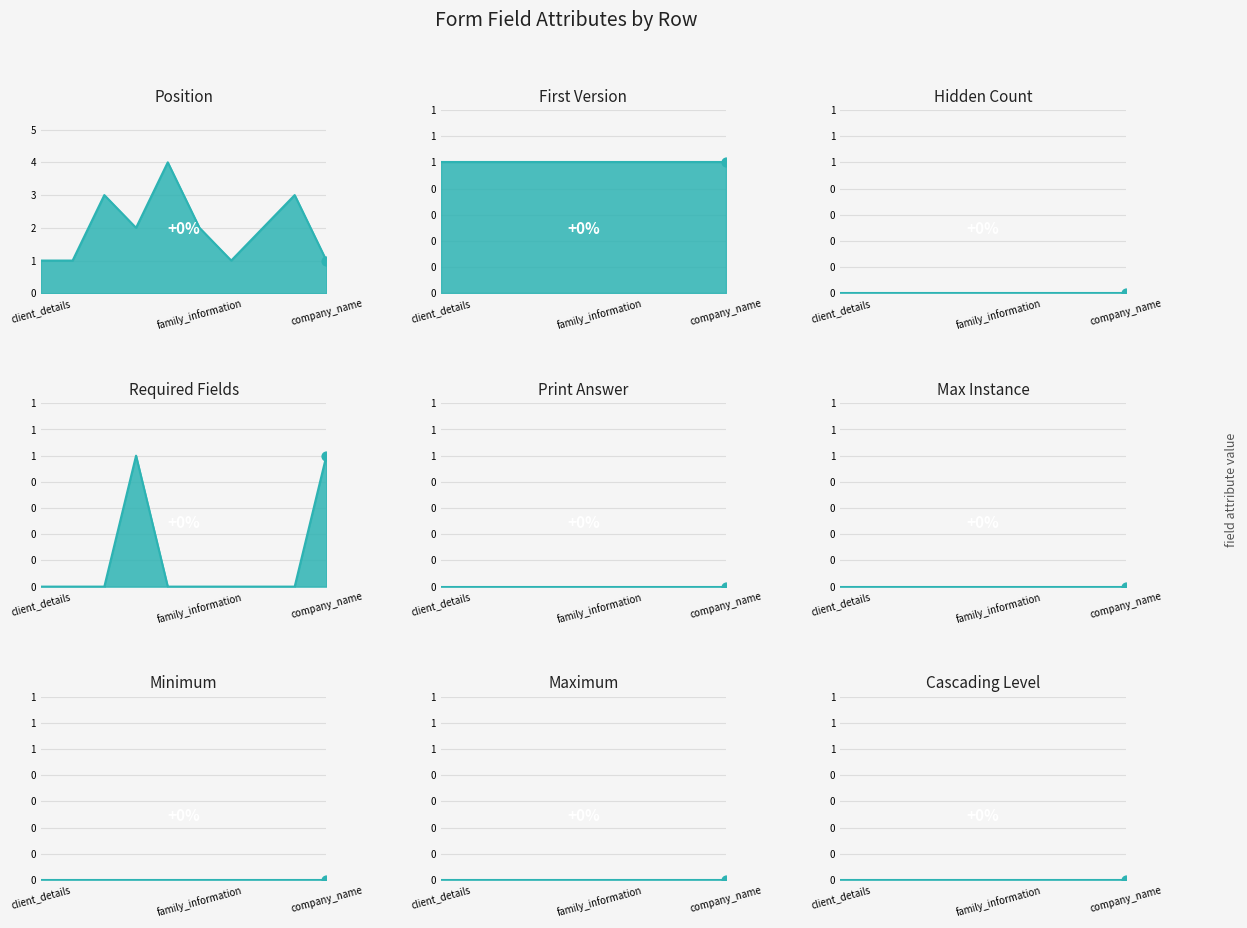

At how many categories does at least one series exceed 3?

1